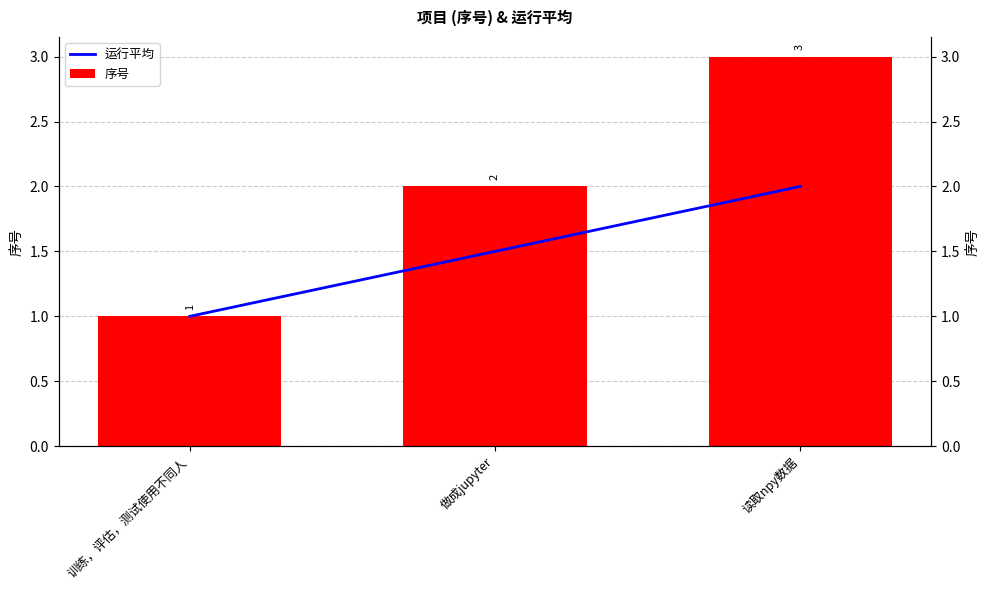

True or false: 运行平均 has a value of 0.2 at 训练，评估，测试使用不同人.

False